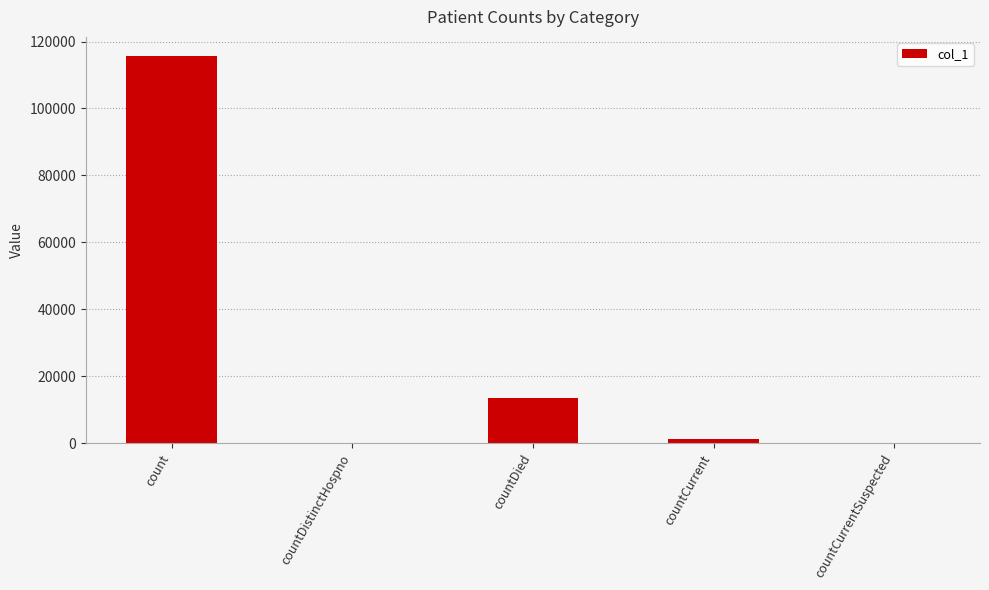

What is the difference between the values at countCurrent and count?

114469